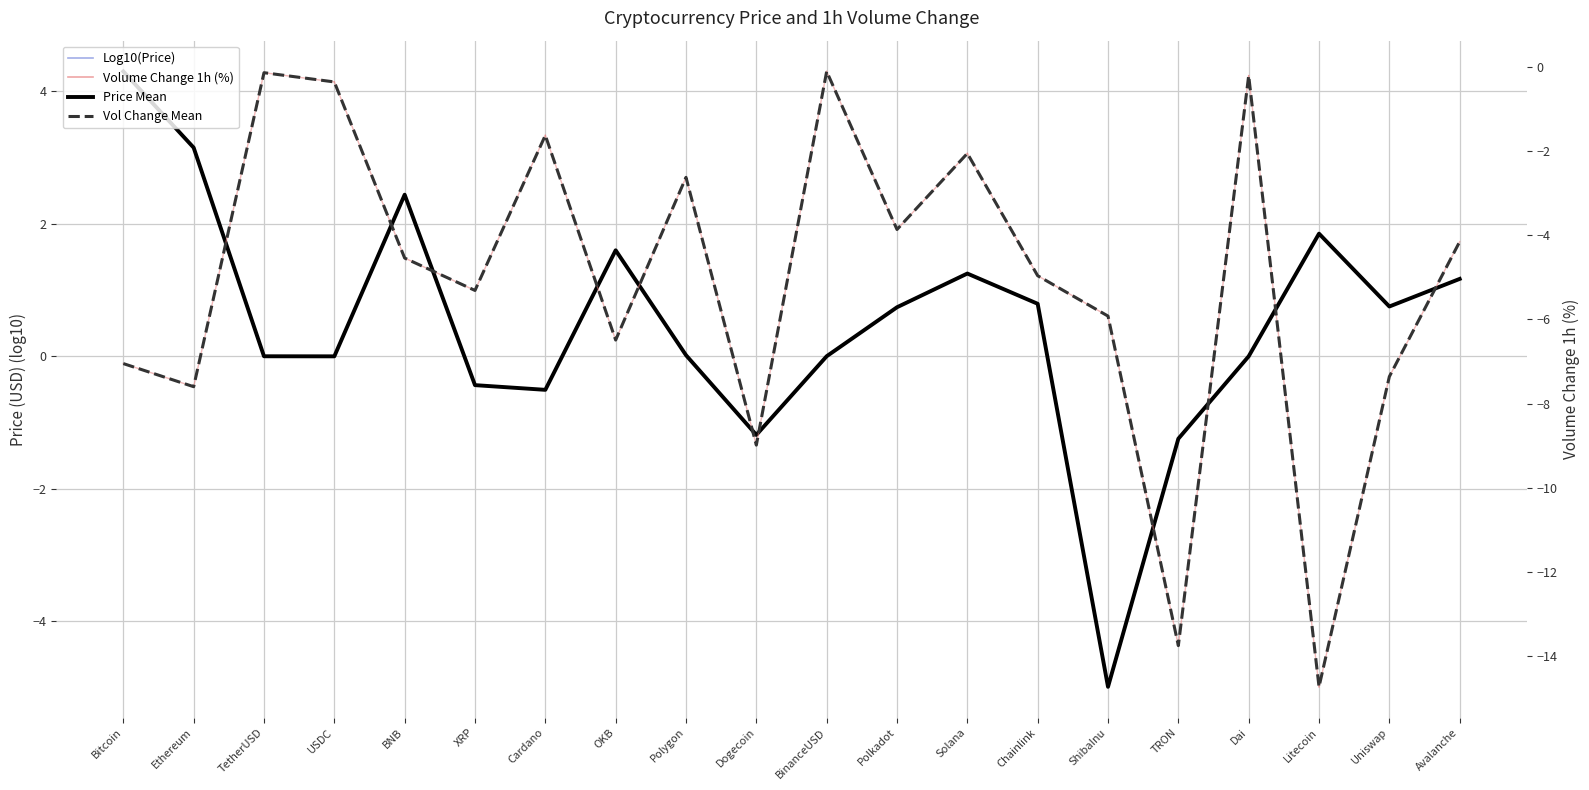

List the labels in order of value, smallest first.

Litecoin, TRON, Dogecoin, Ethereum, Uniswap, Bitcoin, OKB, ShibaInu, XRP, Chainlink, BNB, Avalanche, Polkadot, Polygon, Solana, Cardano, USDC, Dai, TetherUSD, BinanceUSD